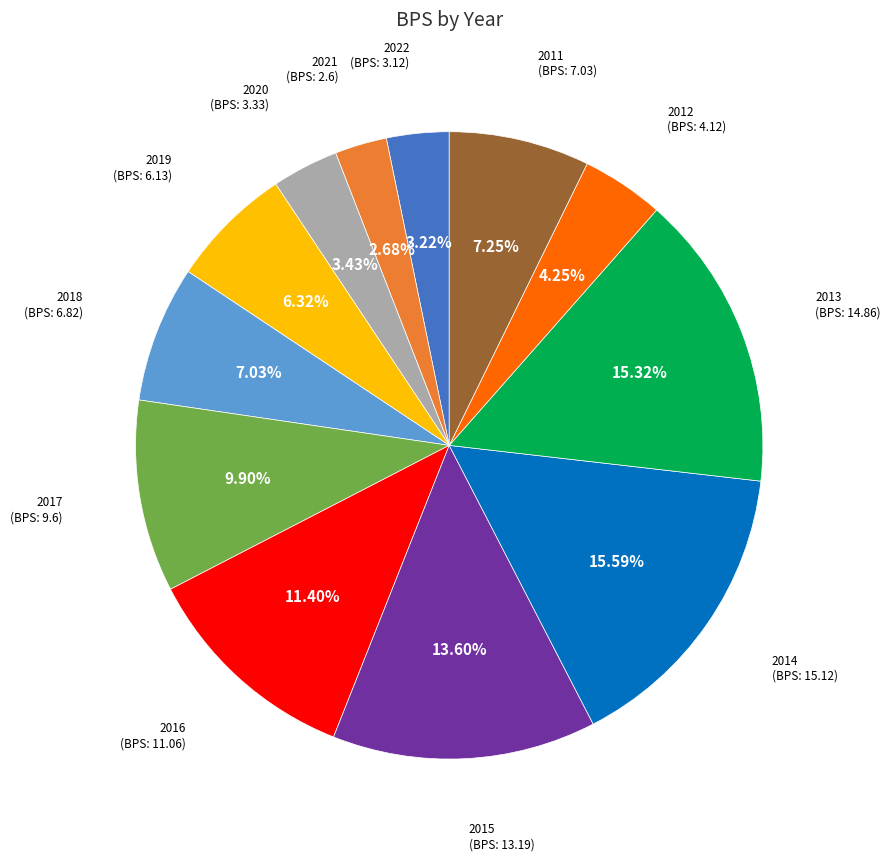

To the nearest percent, what is the difference between the 2012 and 2020 slice percentages?

1%